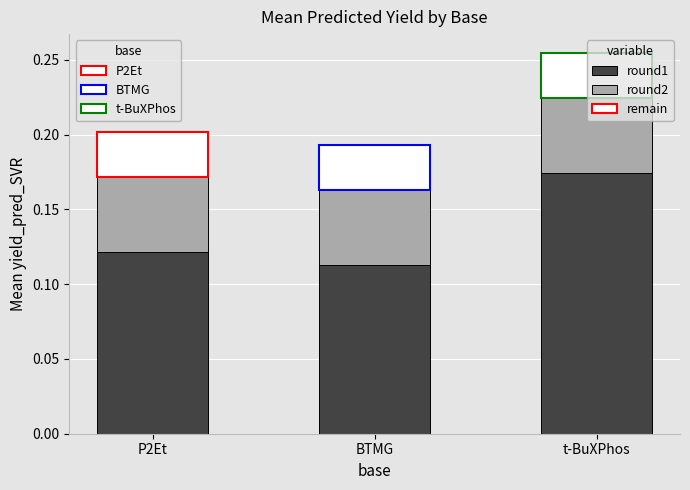

What is the sum of the round1 values at t-BuXPhos and BTMG?

0.3